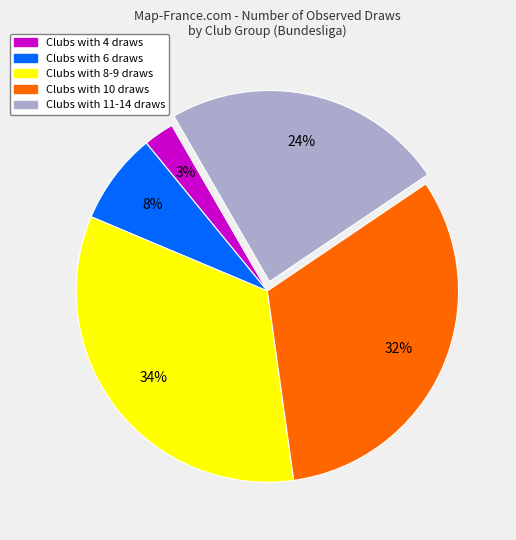

Which has a higher value, Clubs with 4 draws or Clubs with 8-9 draws?

Clubs with 8-9 draws